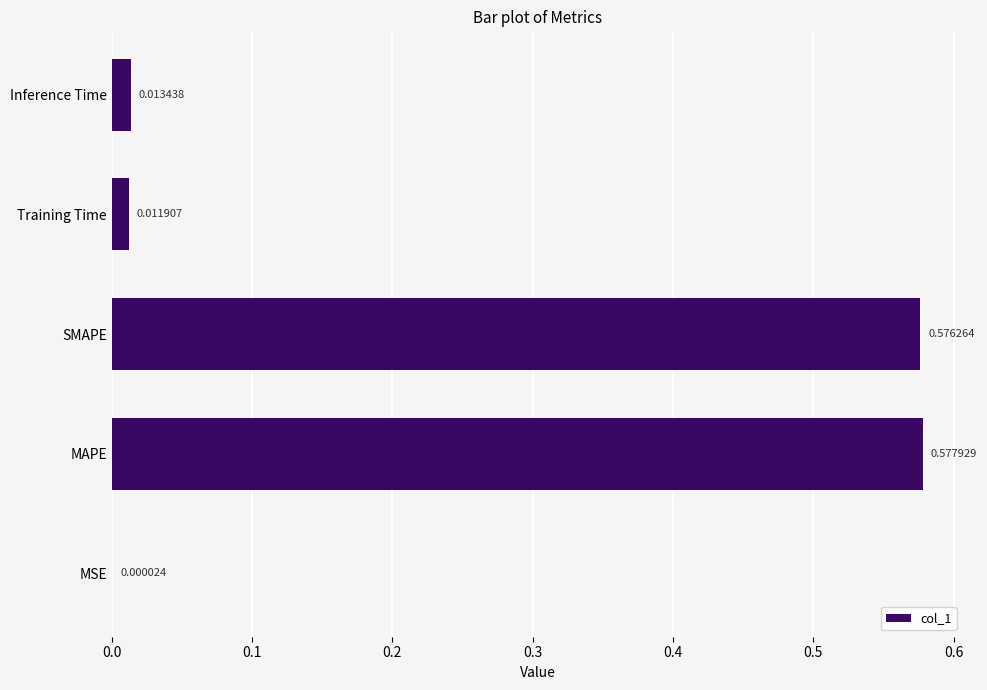

What is the average value?

0.2